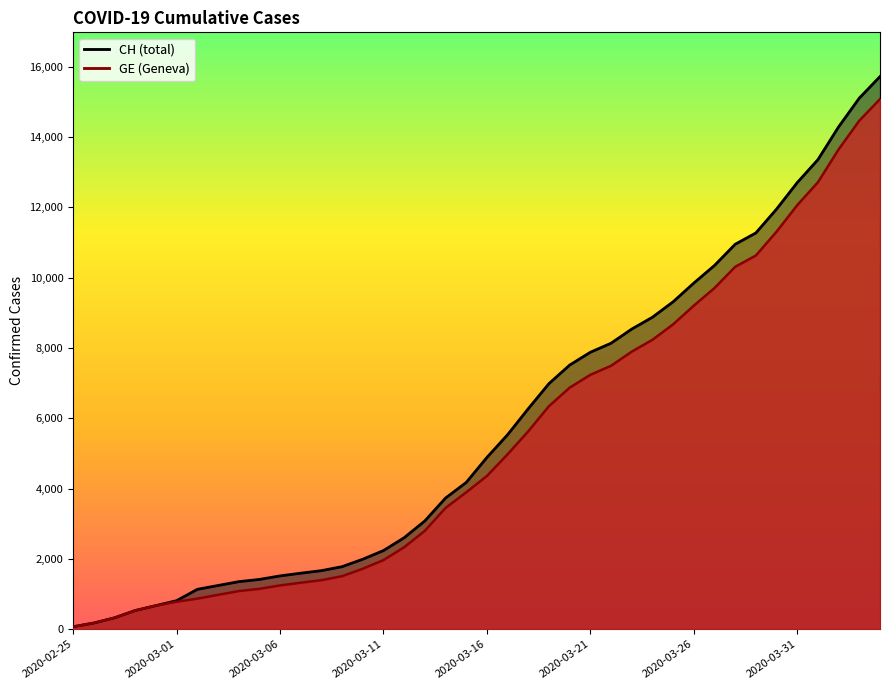

How many distinct data groups are displayed?

2